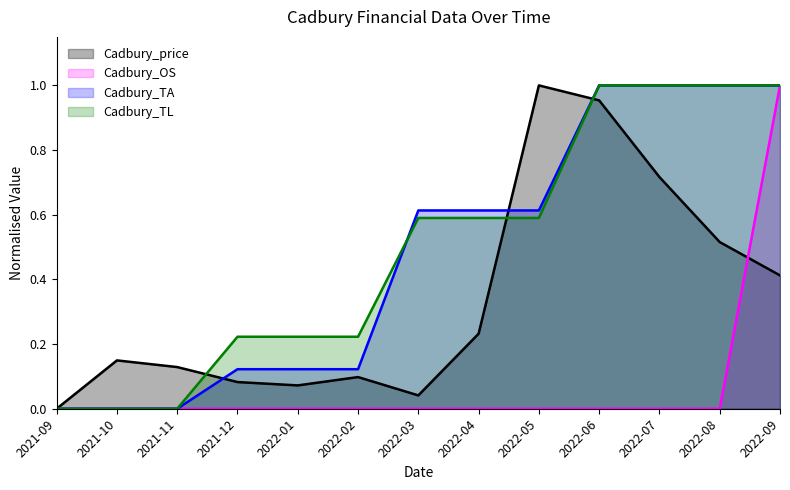

What is the label of the 11th point from the left?

2022-07